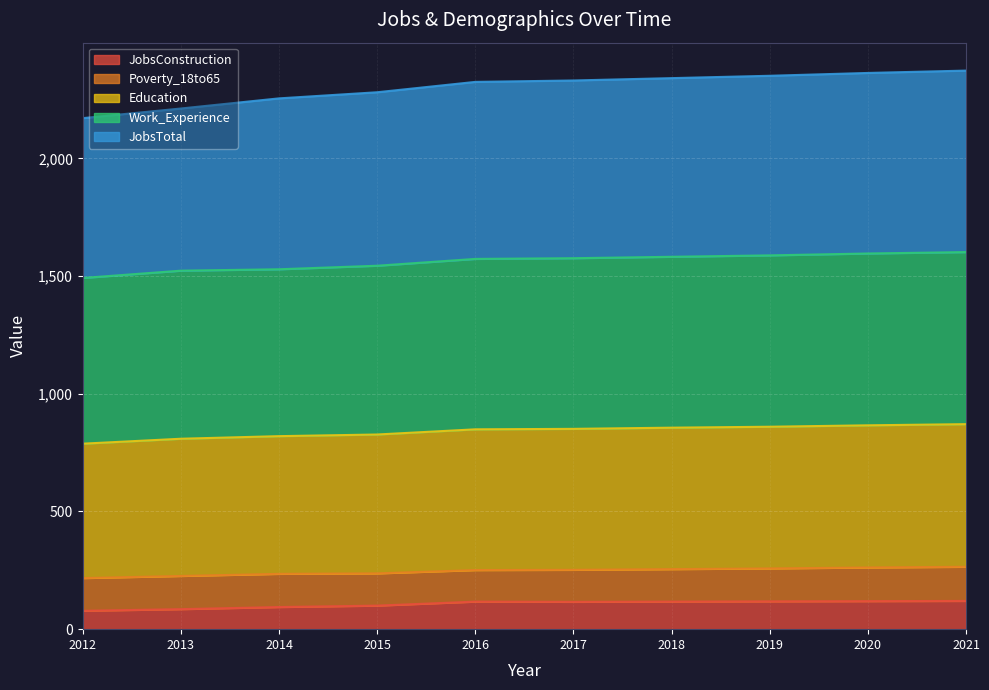

What is the minimum value shown in the chart?

78